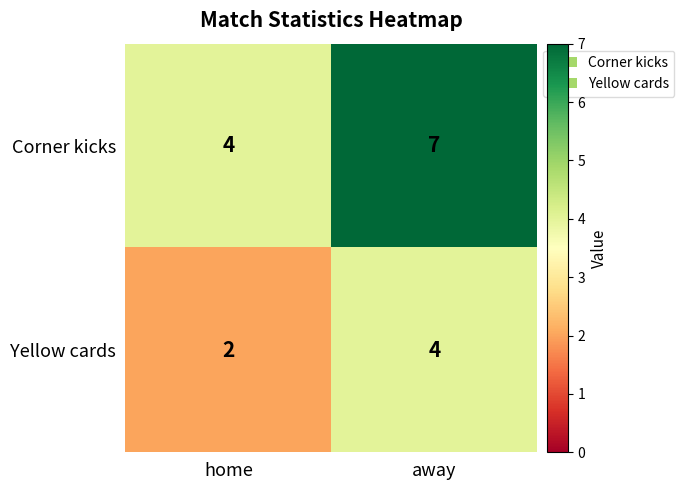

Which series has the largest total across all categories?

Corner kicks